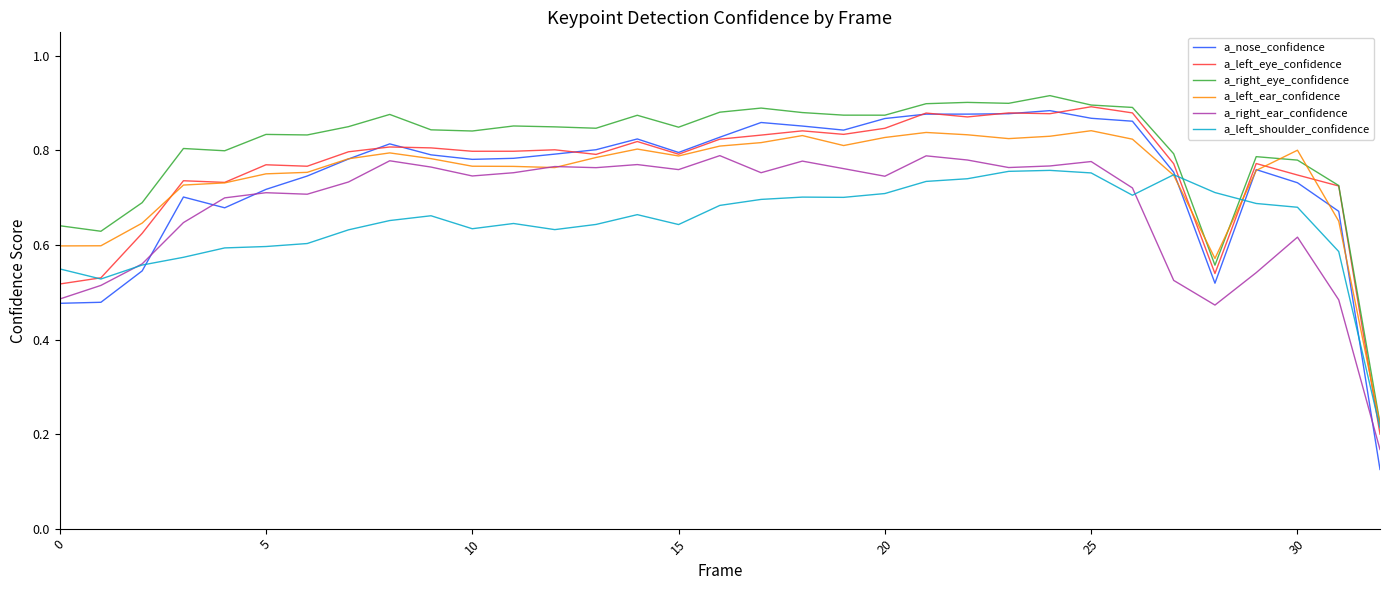

Which series has the largest total across all categories?

a_right_eye_confidence